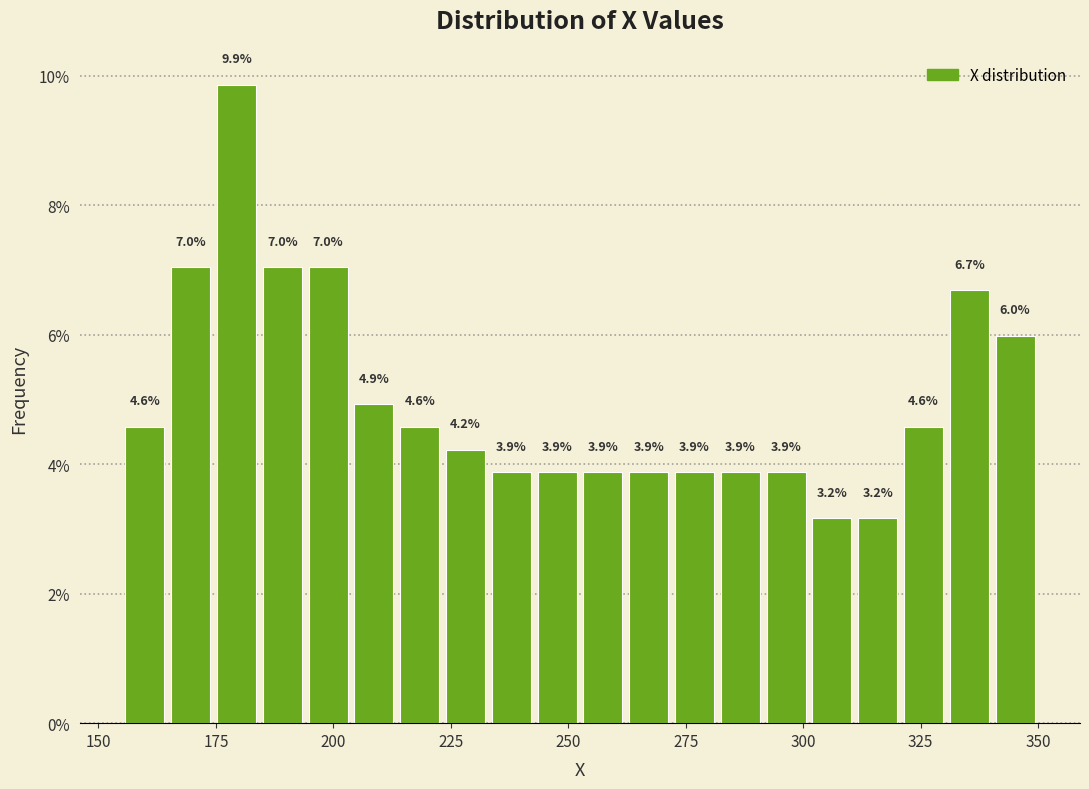

Around what value on the x-axis is the tallest bar? Give the approximate position of its centre, as read against the axis.

180